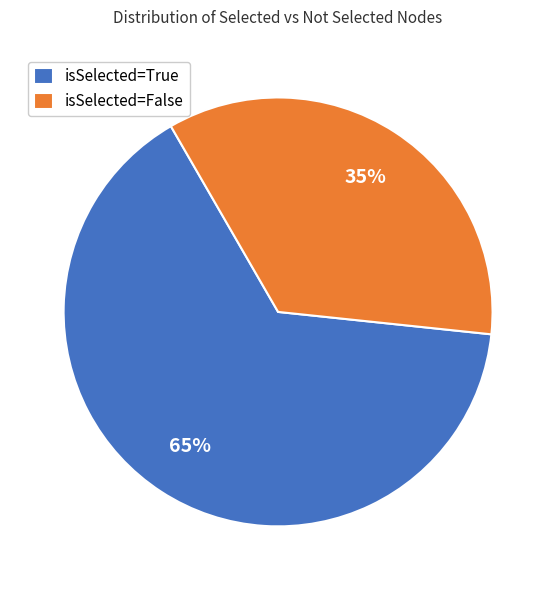

Count the number of slices in the pie.

2